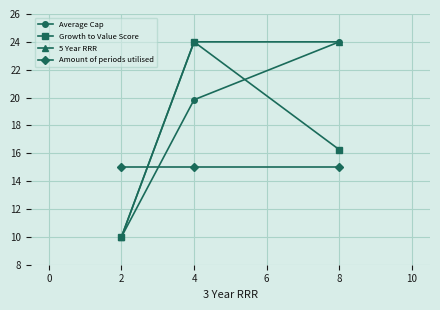

What is the difference between the highest and lowest values at 2?

5.0